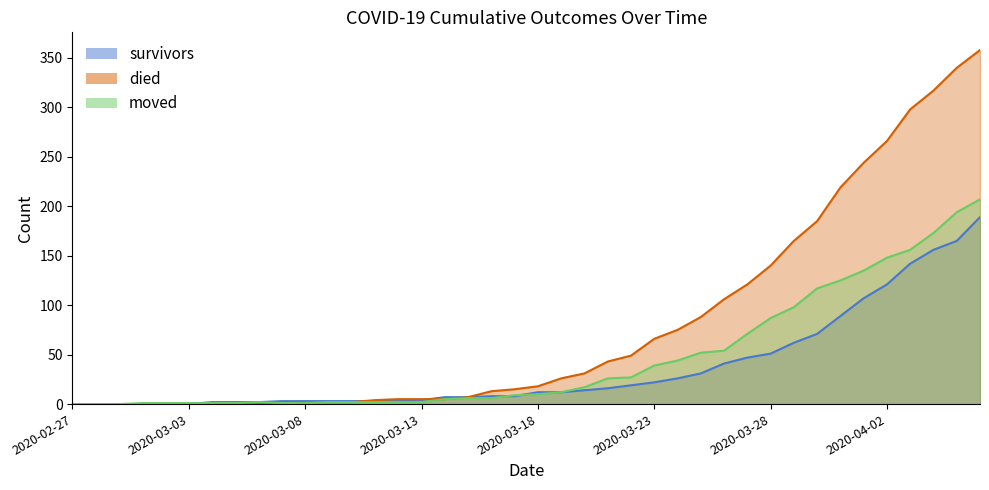

What is the label of the 38th point from the left?

2020-04-04